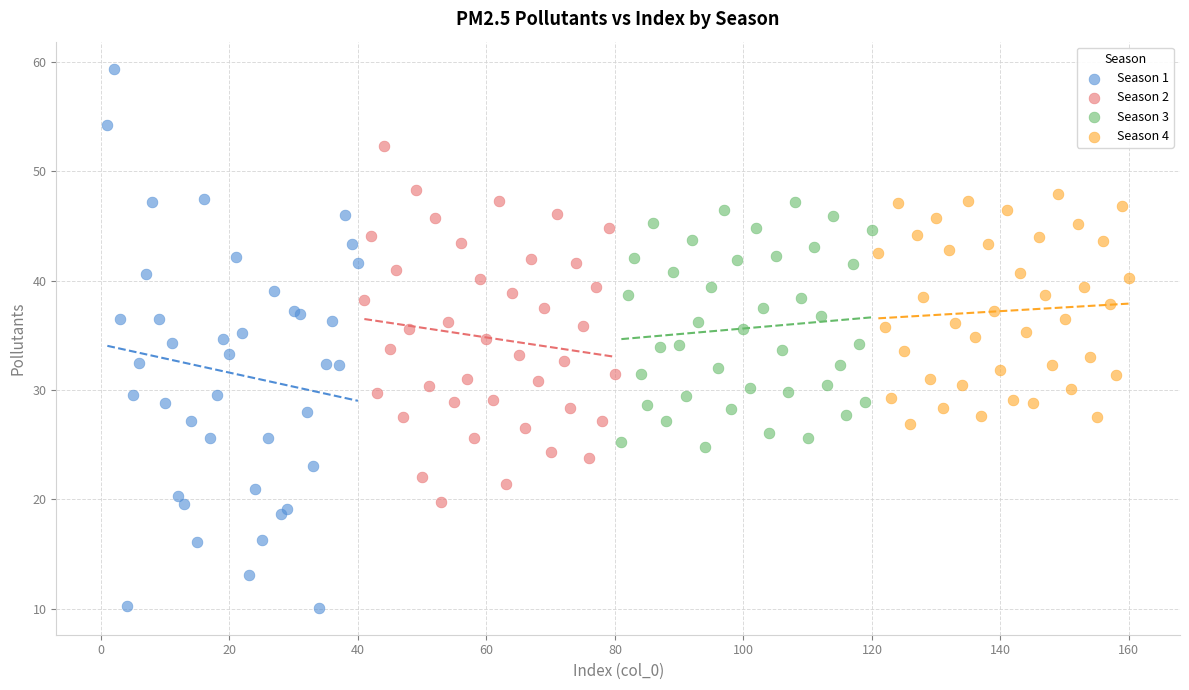

Which series has the widest spread of Y values?

Season 1